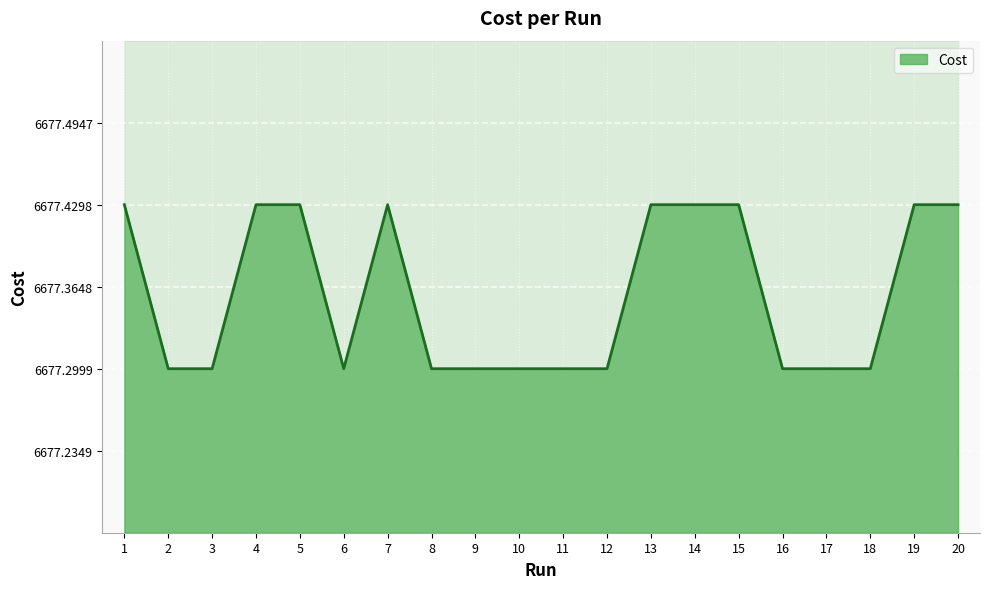

True or false: the data shows 1370.8 at 2.

False